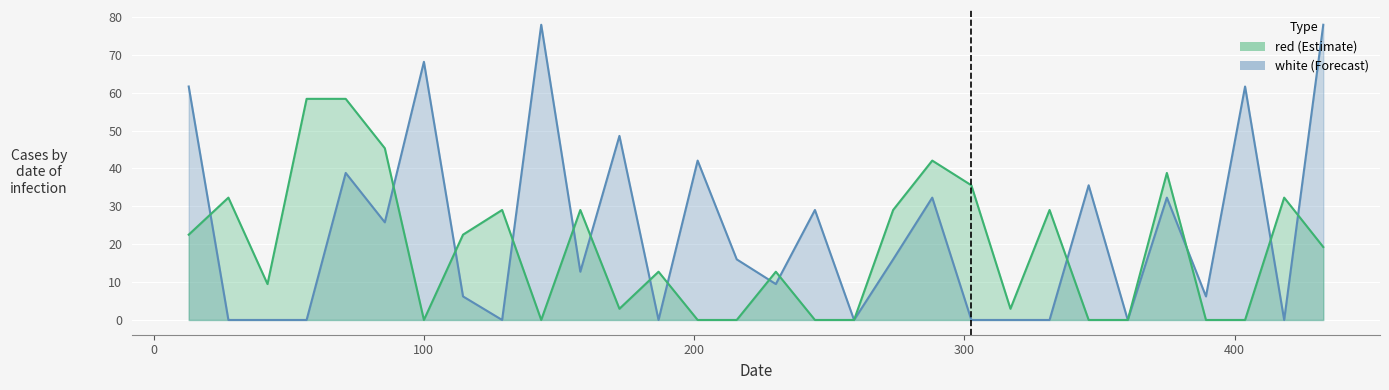

What is the difference between the maximum and minimum values in the white_line series?

78.0